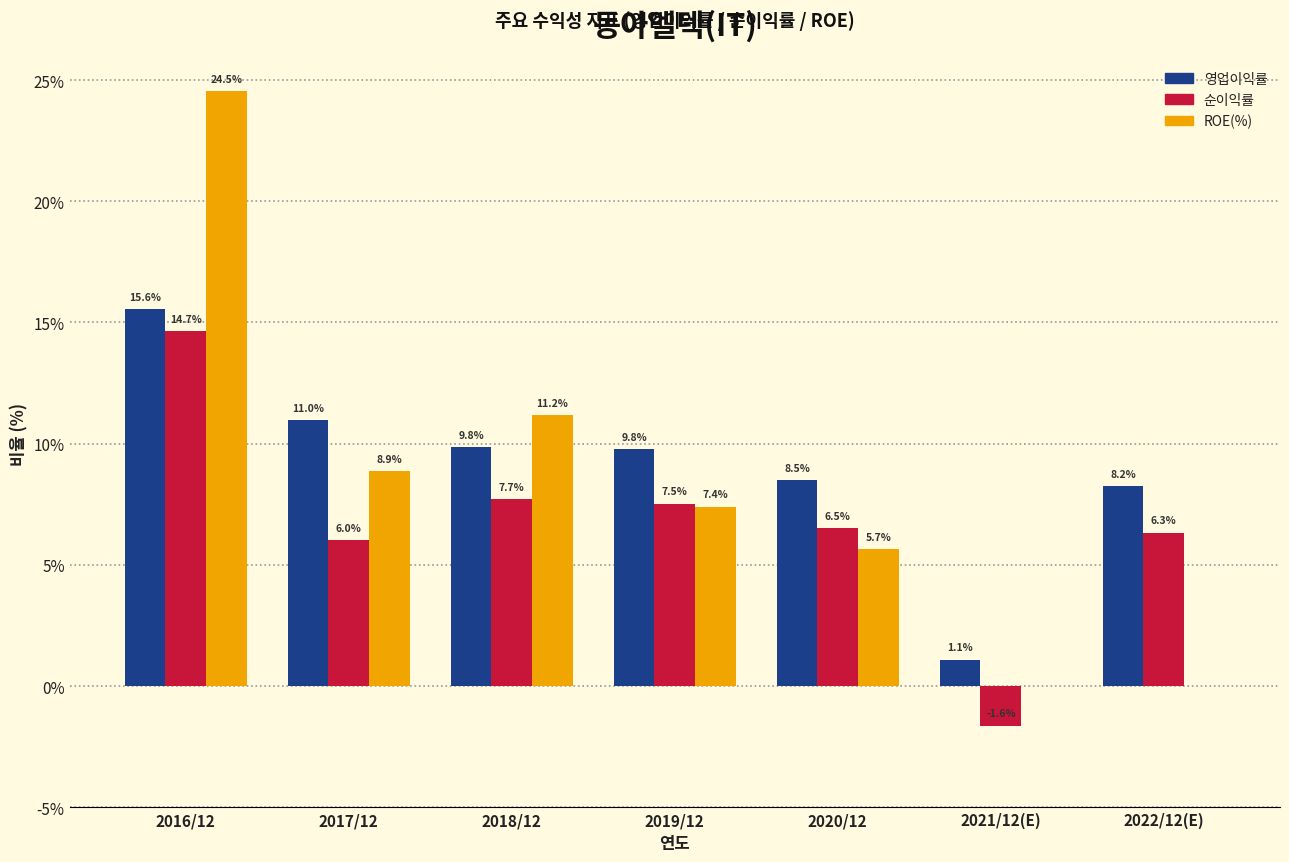

At which label is ROE(%) closest to 12?

2018/12